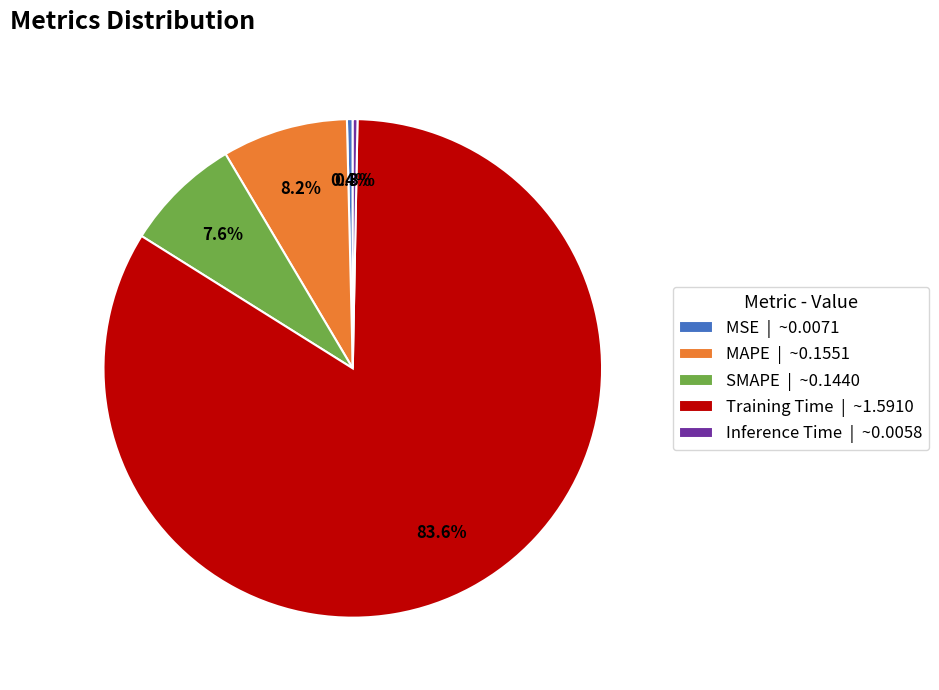

To the nearest percent, what is the combined percentage of Training Time and MSE?

84%